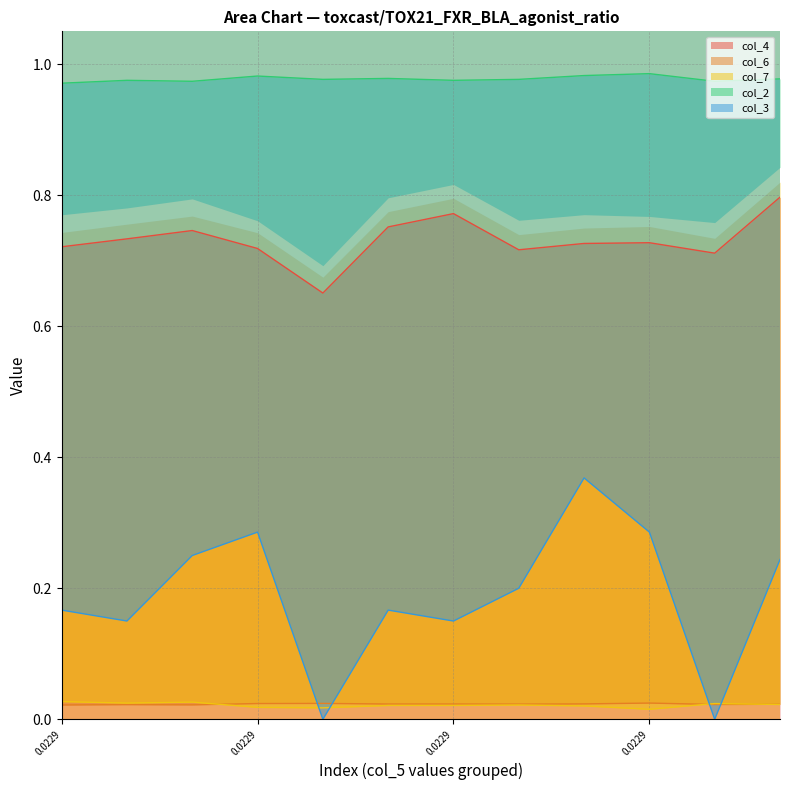

Which label corresponds to the largest value in the chart?

0.0229